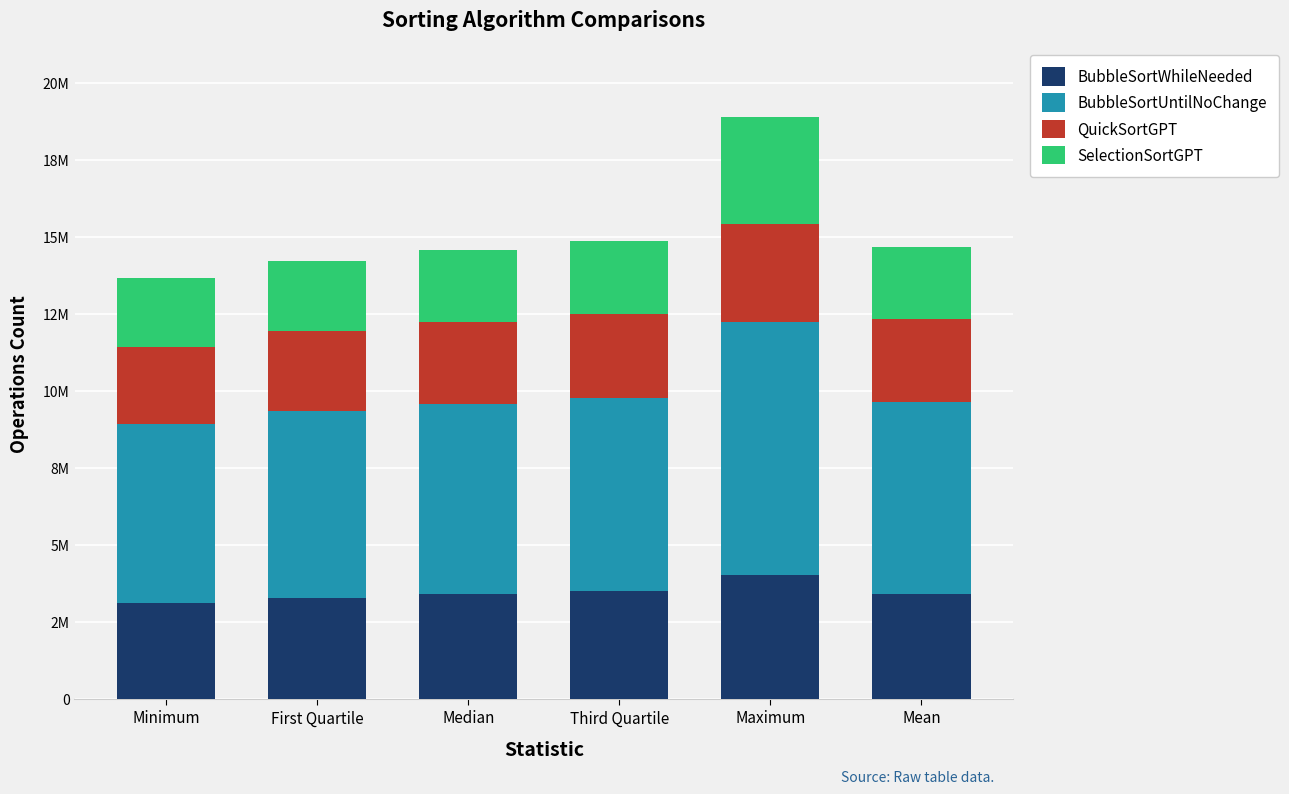

What are all the series names shown in the legend?

BubbleSortWhileNeeded, BubbleSortUntilNoChange, QuickSortGPT, SelectionSortGPT